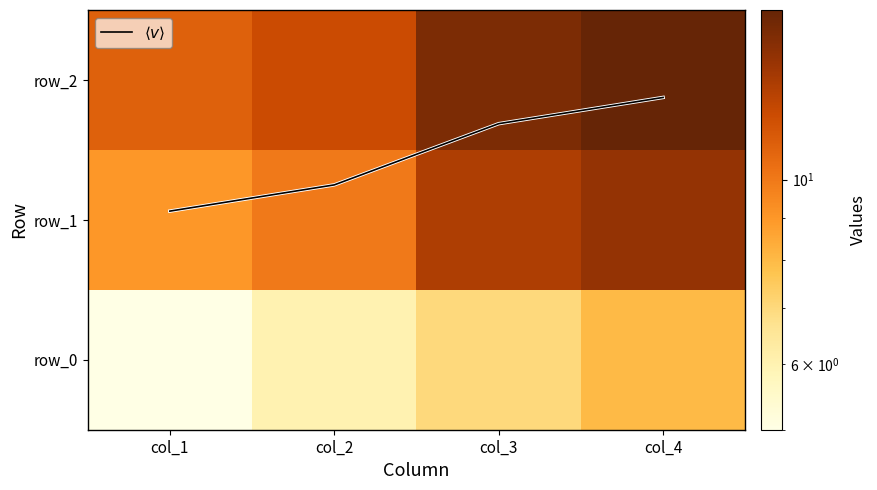

Is the value of row_2 at col_1 greater than the value of row_1 at col_2?

Yes